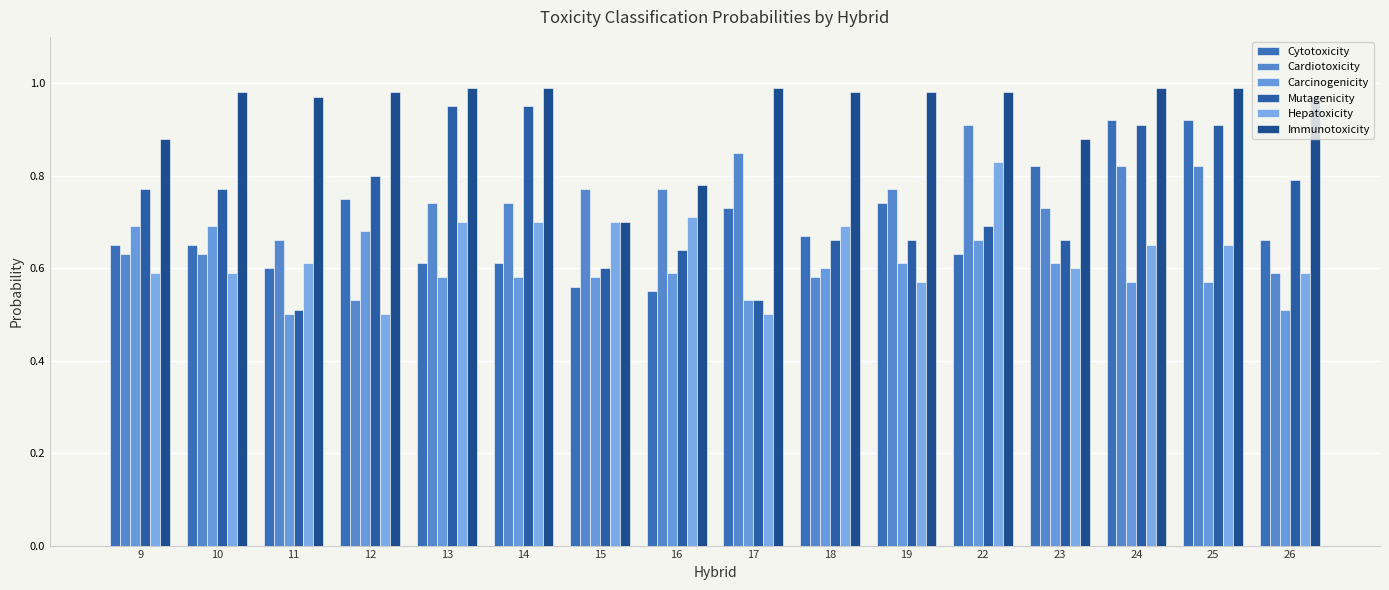

Reading left to right, what are all the values shown in this chart?

Cytotoxicity: 0.7	0.7	0.6	0.8	0.6	0.6	0.6	0.6	0.7	0.7	0.7	0.6	0.8	0.9	0.9	0.7
Cardiotoxicity: 0.6	0.6	0.7	0.5	0.7	0.7	0.8	0.8	0.8	0.6	0.8	0.9	0.7	0.8	0.8	0.6
Carcinogenicity: 0.7	0.7	0.5	0.7	0.6	0.6	0.6	0.6	0.5	0.6	0.6	0.7	0.6	0.6	0.6	0.5
Mutagenicity: 0.8	0.8	0.5	0.8	0.9	0.9	0.6	0.6	0.5	0.7	0.7	0.7	0.7	0.9	0.9	0.8
Hepatoxicity: 0.6	0.6	0.6	0.5	0.7	0.7	0.7	0.7	0.5	0.7	0.6	0.8	0.6	0.7	0.7	0.6
Immunotoxicity: 0.9	1.0	1.0	1.0	1.0	1.0	0.7	0.8	1.0	1.0	1.0	1.0	0.9	1.0	1.0	1.0